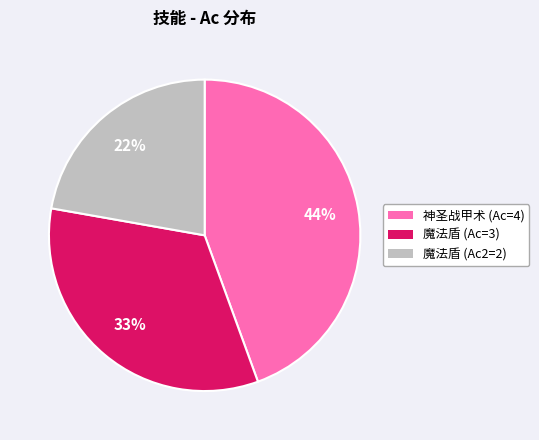

To the nearest percent, what is the average slice percentage?

33%